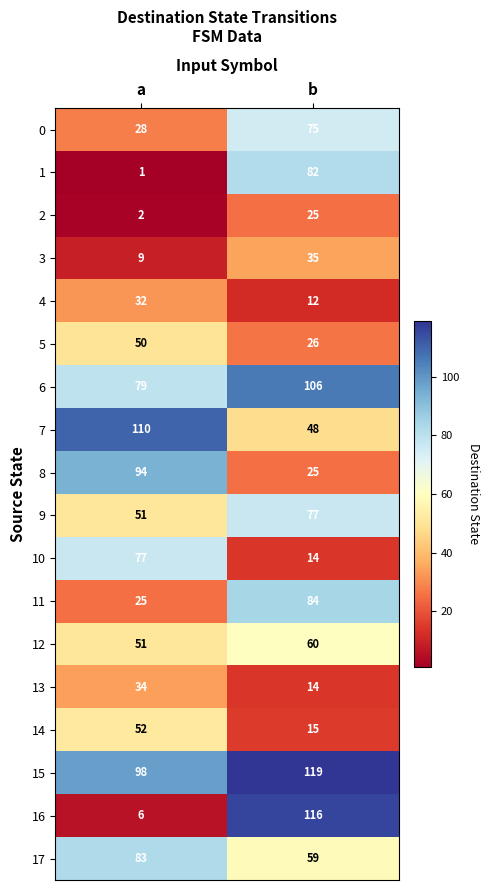

At how many categories does at least one series exceed 72?

2